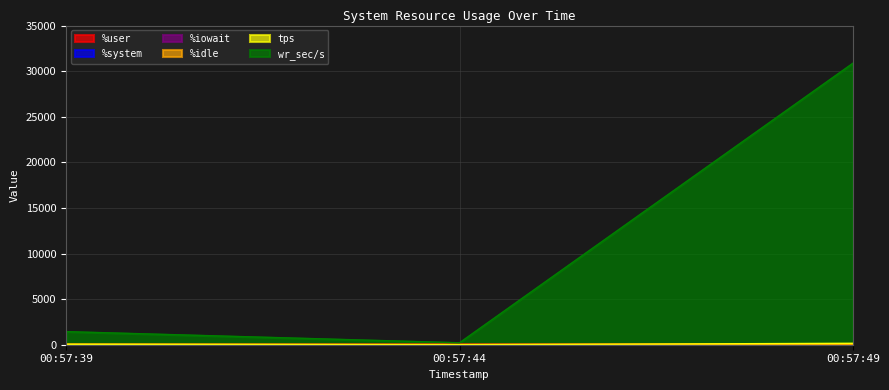

Reading left to right, transcribe all the data shown in this chart.

%user: 25.7	64.3	54.3
%system: 1.7	2.8	3.2
%iowait: 0.1	0.0	2.6
%idle: 72.5	32.9	39.9
tps: 45.4	5.0	153.2
wr_sec/s: 1436.8	214.4	30880.0